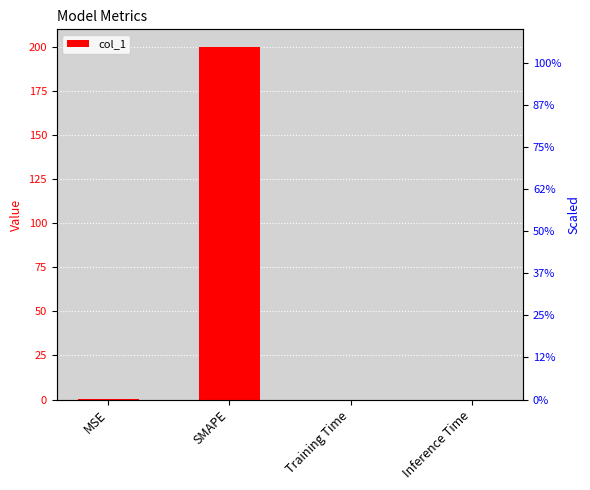

Which has a higher value, Training Time or MSE?

MSE